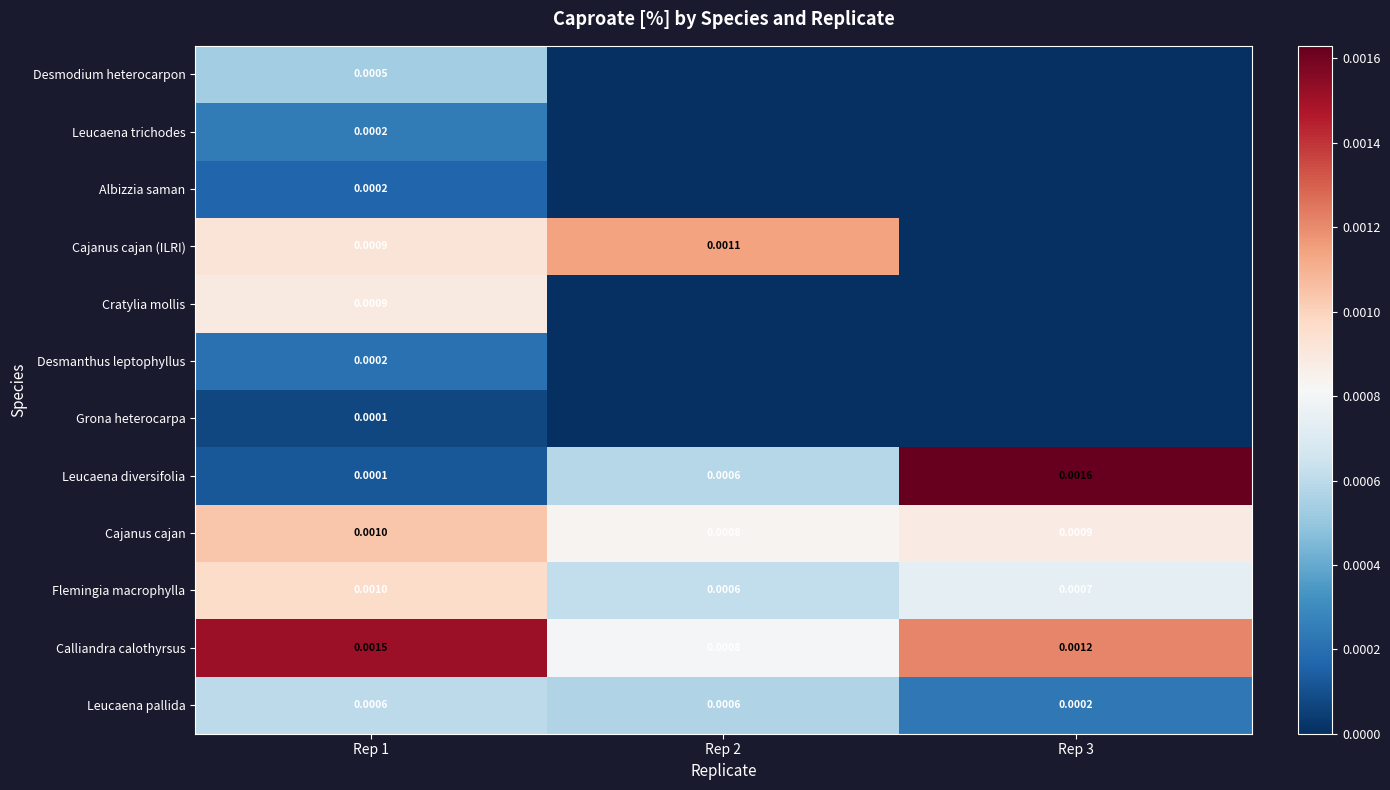

Between Rep 2 and Rep 1, which is larger?

Rep 1